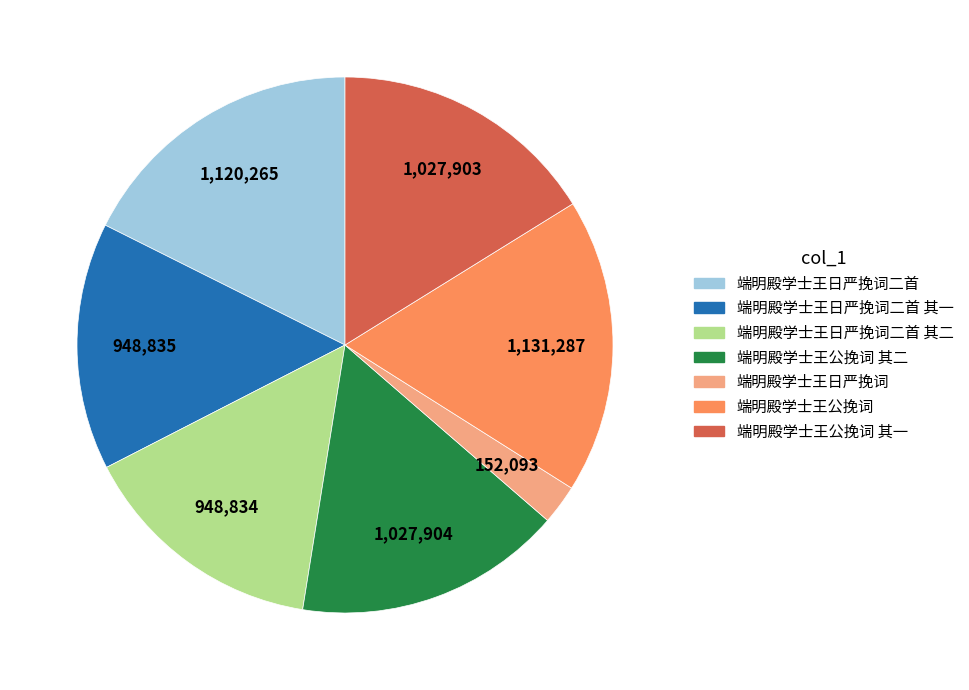

How many segments does this pie chart have?

7